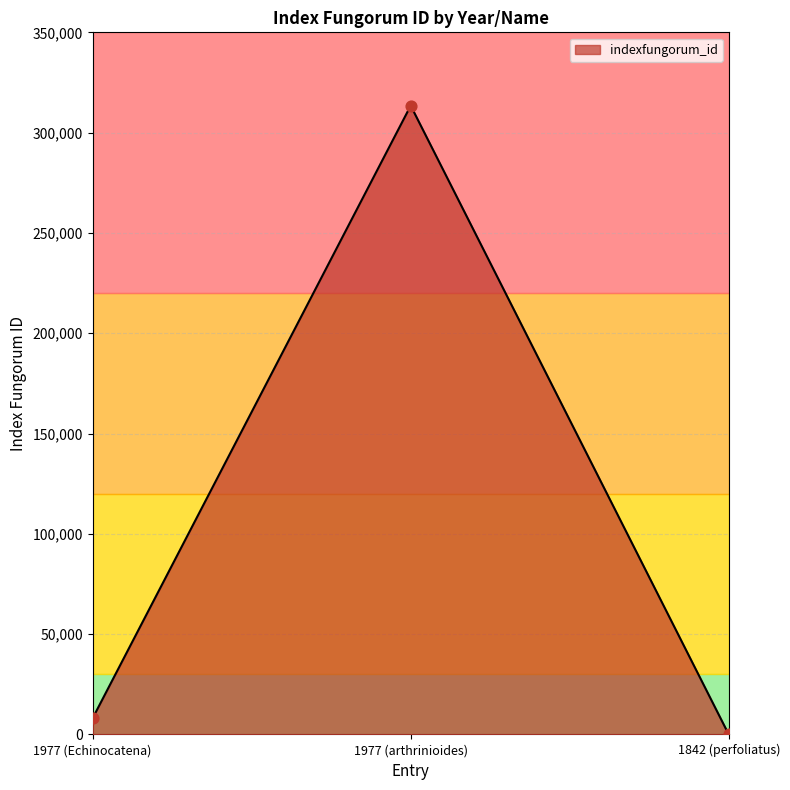

Between 1842 (perfoliatus) and 1977 (arthrinioides), which is larger?

1977 (arthrinioides)